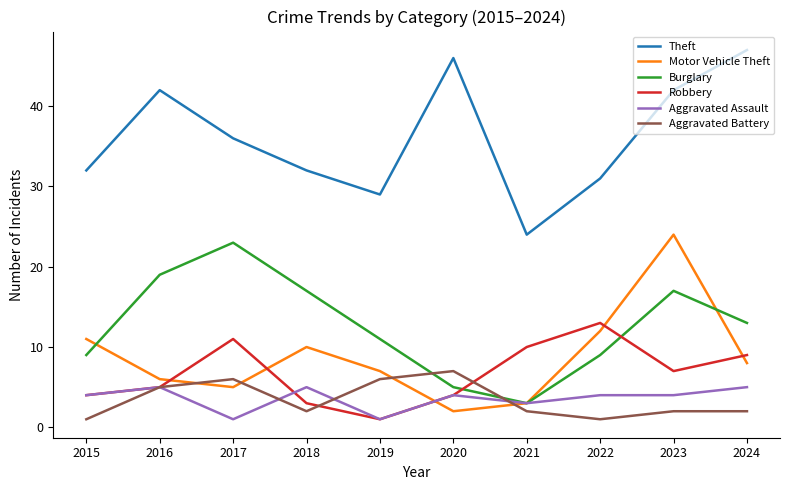

Reading left to right, transcribe all the data shown in this chart.

Theft: 2015=32	2016=42	2017=36	2018=32	2019=29	2020=46	2021=24	2022=31	2023=42	2024=47
Motor Vehicle Theft: 2015=11	2016=6	2017=5	2018=10	2019=7	2020=2	2021=3	2022=12	2023=24	2024=8
Burglary: 2015=9	2016=19	2017=23	2018=17	2019=11	2020=5	2021=3	2022=9	2023=17	2024=13
Robbery: 2015=4	2016=5	2017=11	2018=3	2019=1	2020=4	2021=10	2022=13	2023=7	2024=9
Aggravated Assault: 2015=4	2016=5	2017=1	2018=5	2019=1	2020=4	2021=3	2022=4	2023=4	2024=5
Aggravated Battery: 2015=1	2016=5	2017=6	2018=2	2019=6	2020=7	2021=2	2022=1	2023=2	2024=2